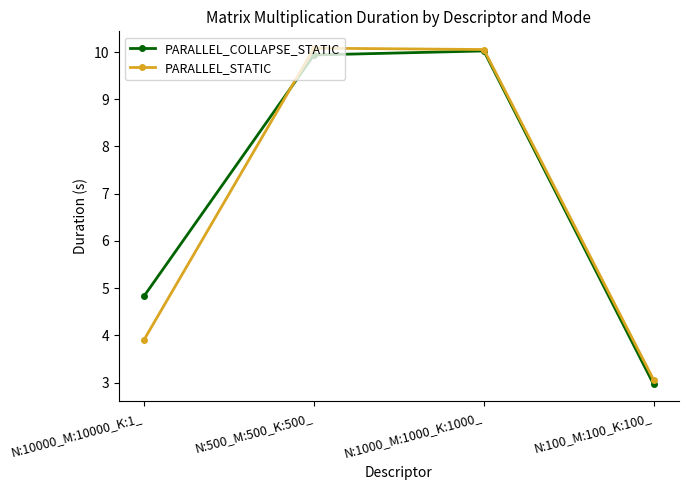

Which series has the largest total across all categories?

PARALLEL_COLLAPSE_STATIC